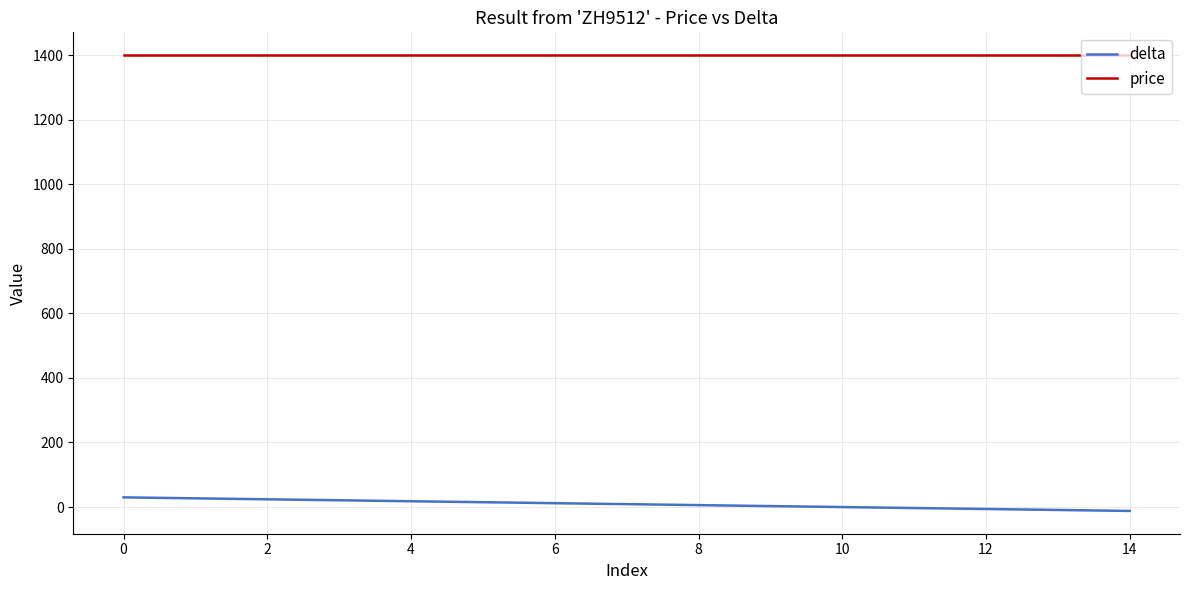

List the series in order of their overall mean, highest first.

price, delta